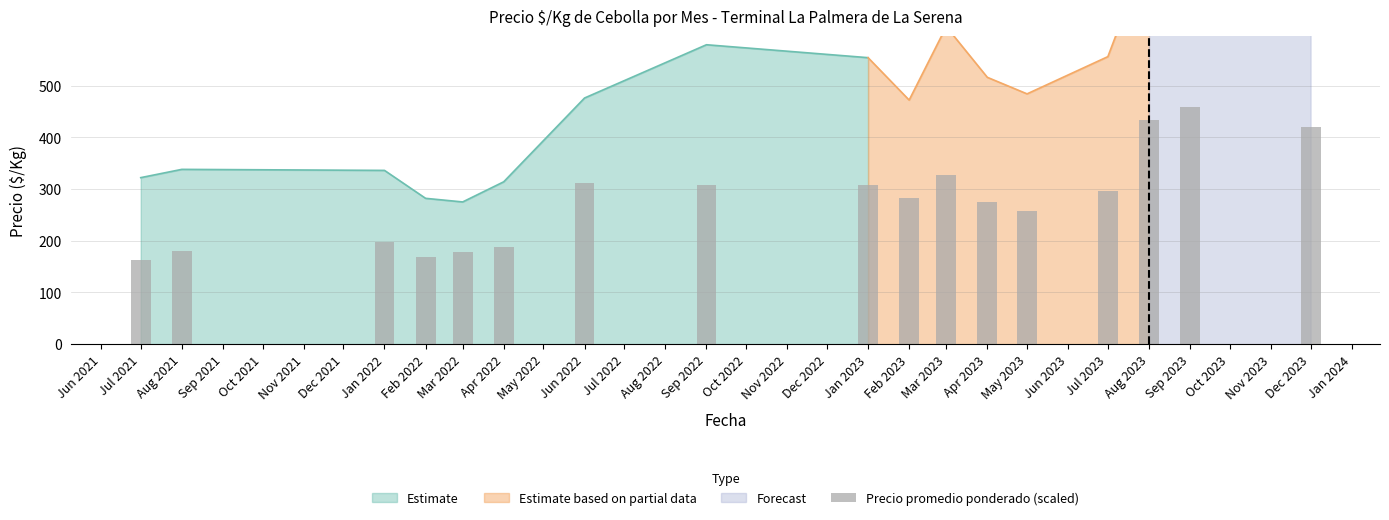

What is the greatest value displayed?

458.3